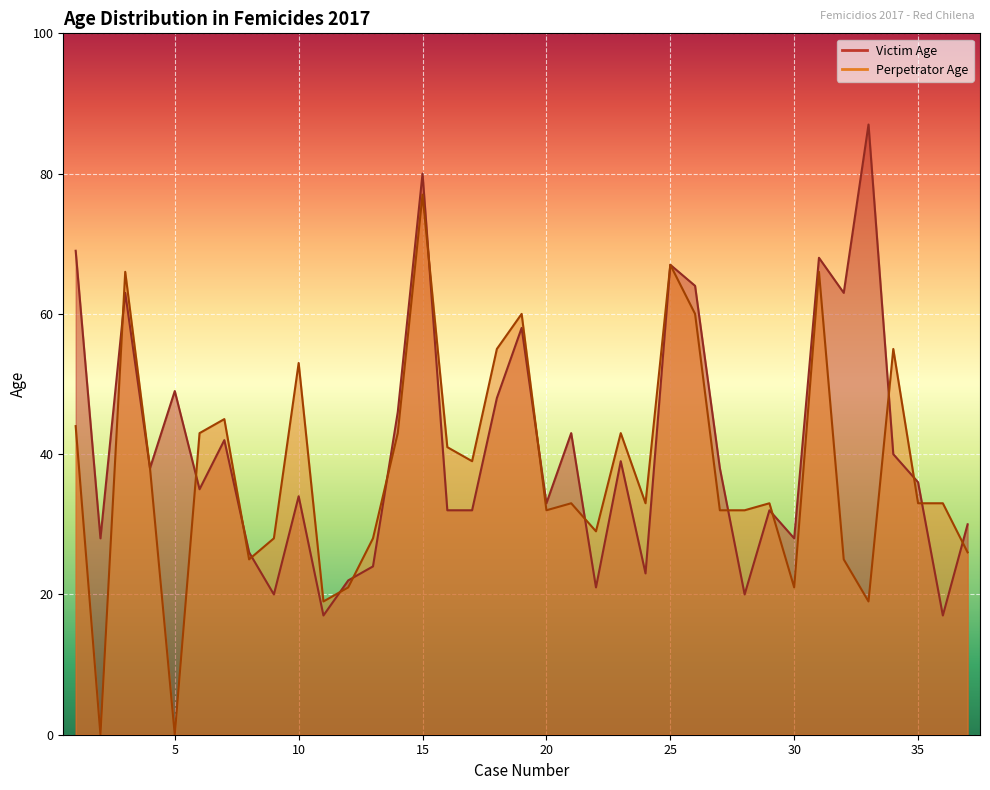

At which label does Perpetrator Age reach its peak?

15